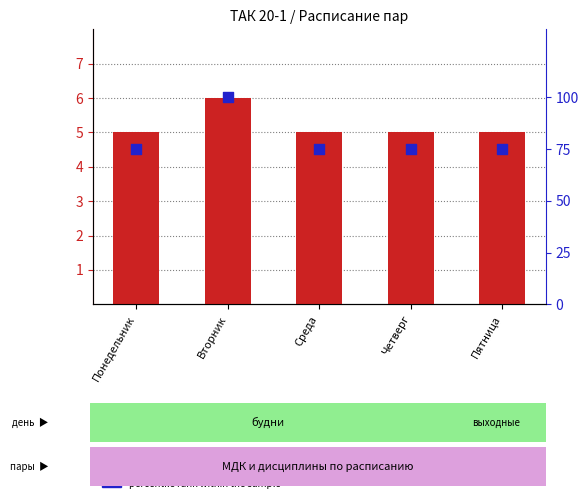

At how many categories does at least one series exceed 93?

1